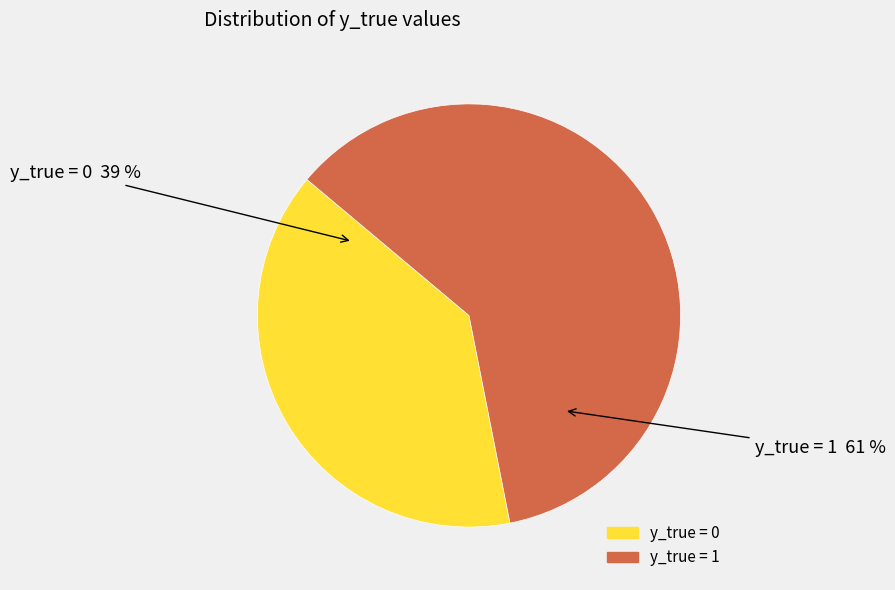

Is it true that y_true = 1 is 49% of the pie?

False